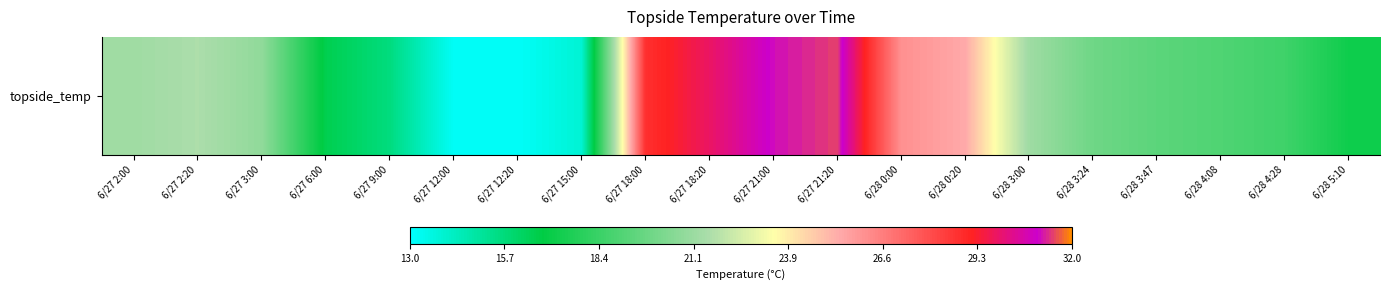

What is the change in value from 6/28 0:20 to 6/28 3:00?

-4.1